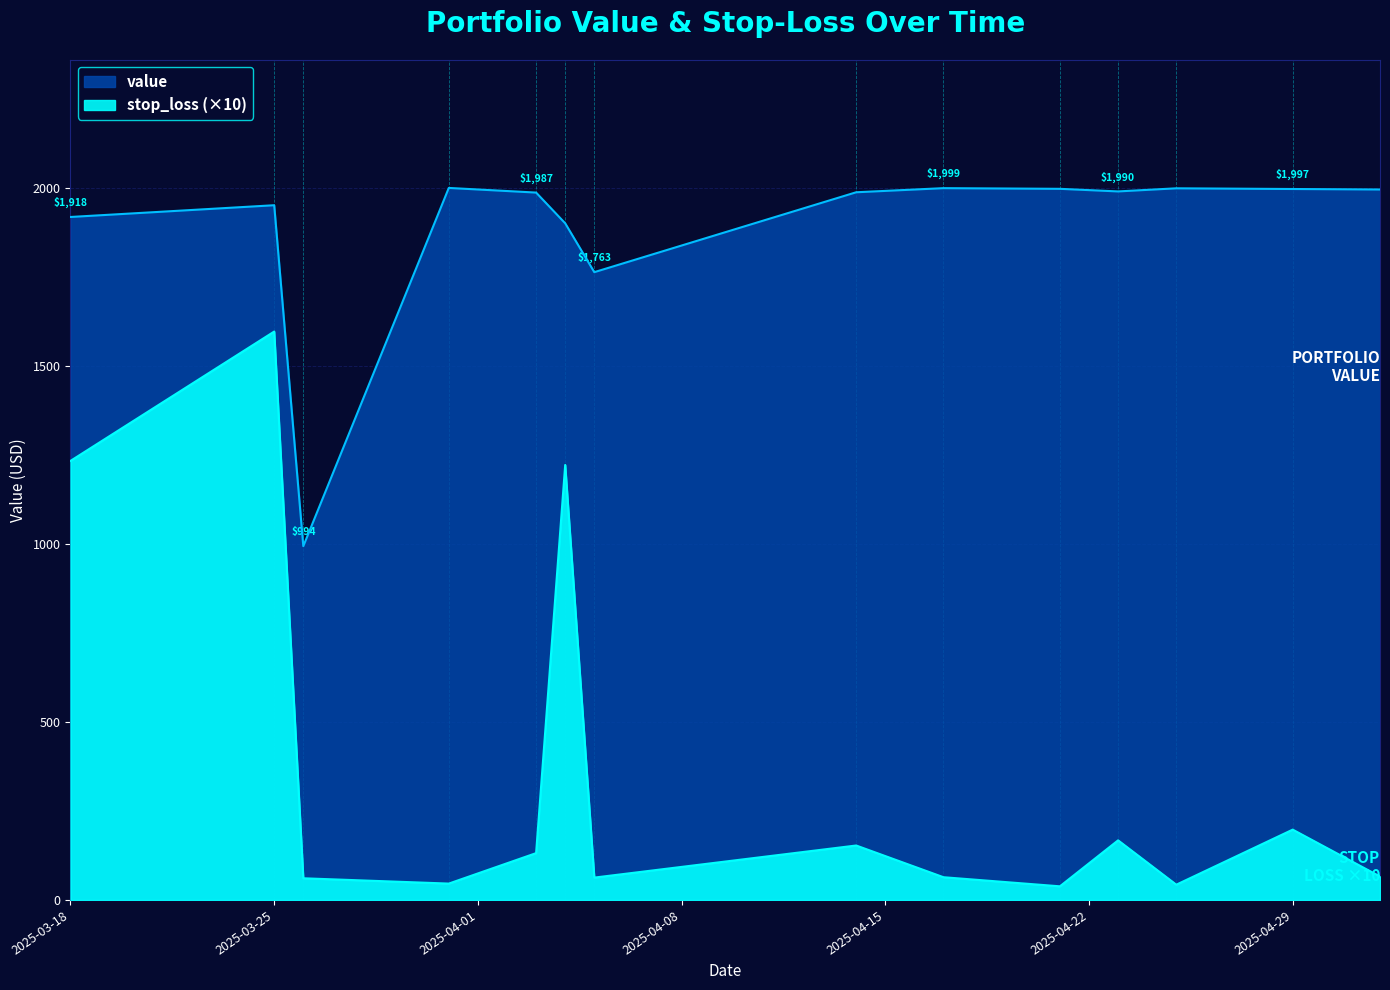

How many interior local peaks does the stop_loss series have?

5